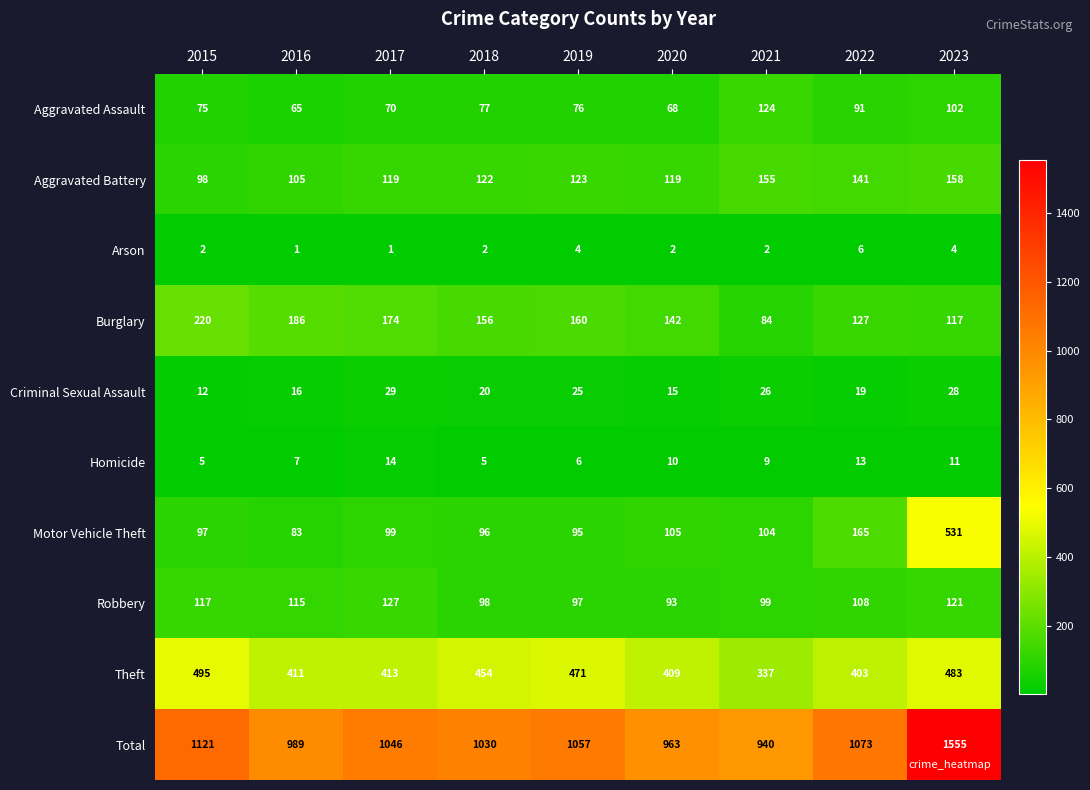

What is the difference between the highest and lowest values at 2015?

1119